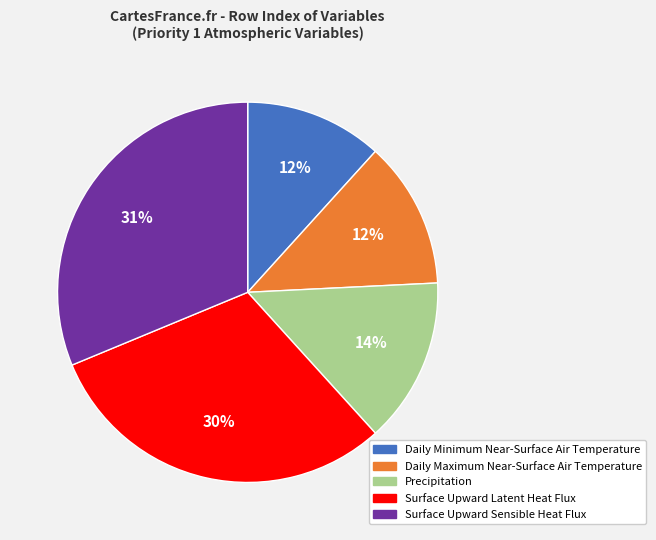

How many segments does this pie chart have?

5